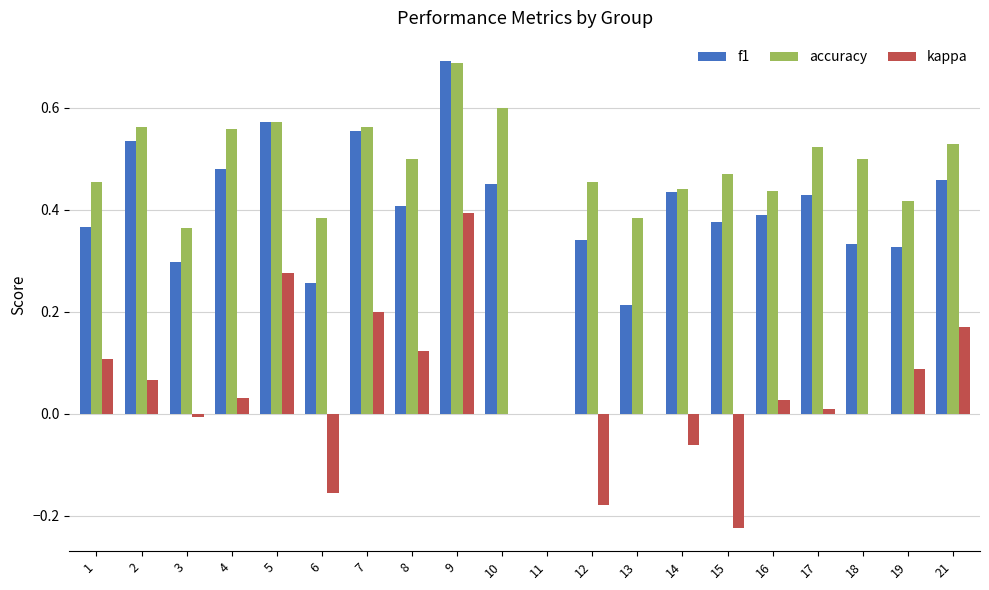

How many distinct data groups are displayed?

3